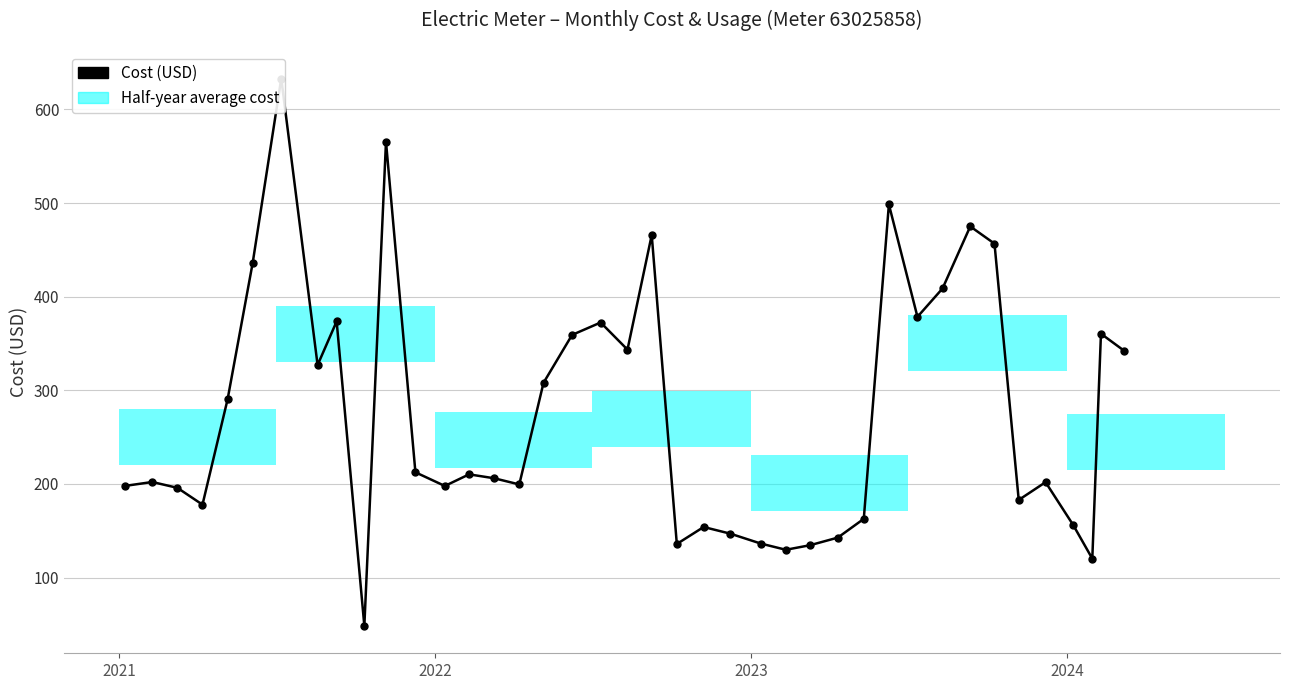

How many interior local peaks (higher than both neighbors) does the data have?

12